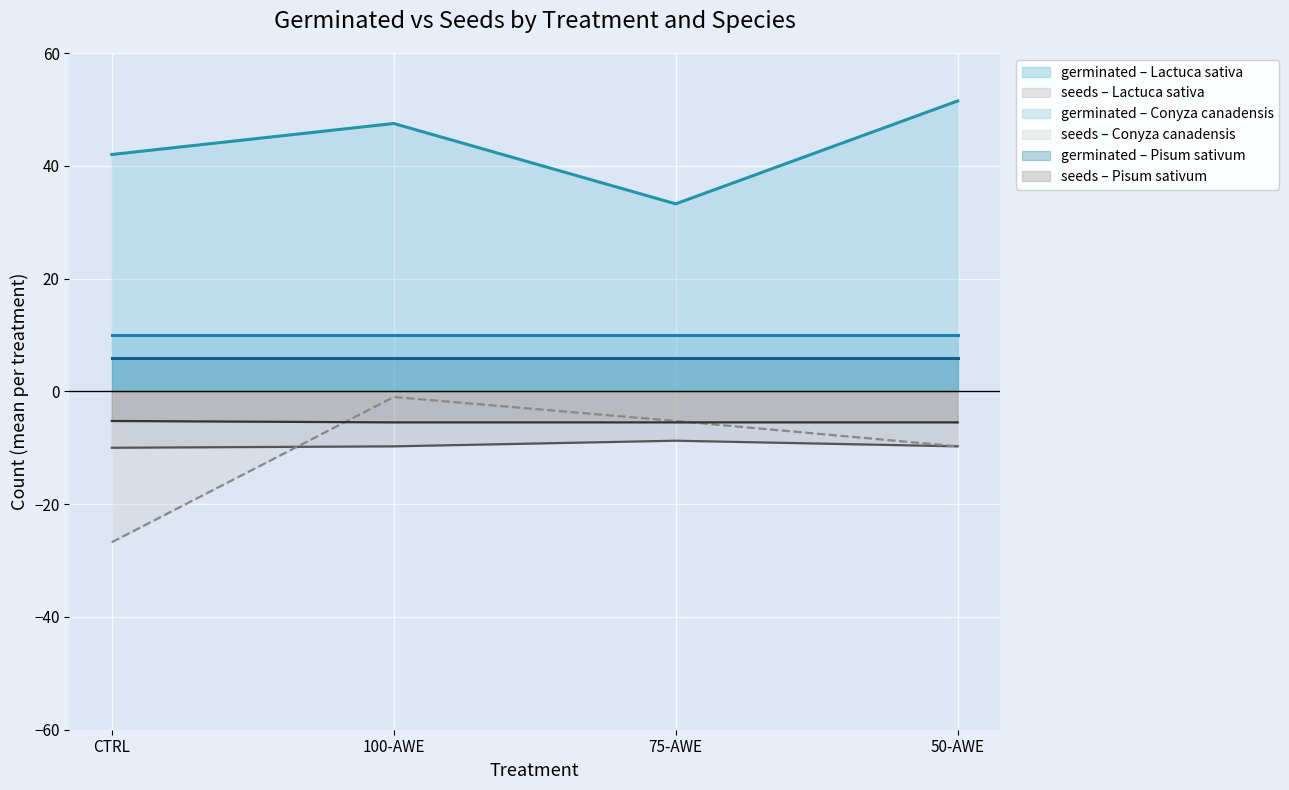

Which label corresponds to the smallest value in the chart?

CTRL